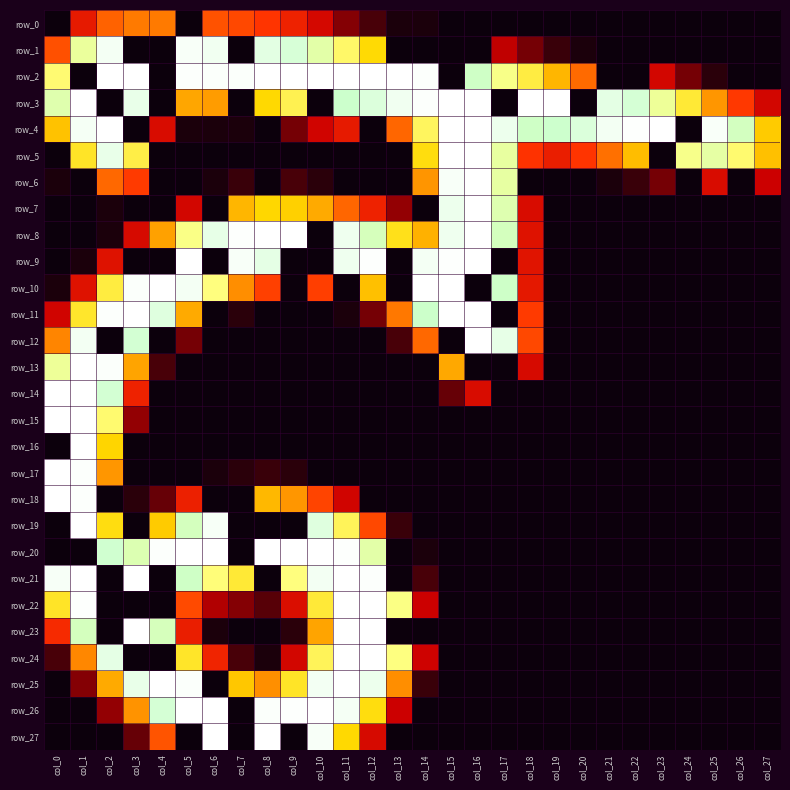

List the labels in order of row_17 value, largest first.

col_0, col_1, col_2, col_8, col_7, col_9, col_6, col_3, col_4, col_5, col_10, col_11, col_12, col_13, col_14, col_15, col_16, col_17, col_18, col_19, col_20, col_21, col_22, col_23, col_24, col_25, col_26, col_27